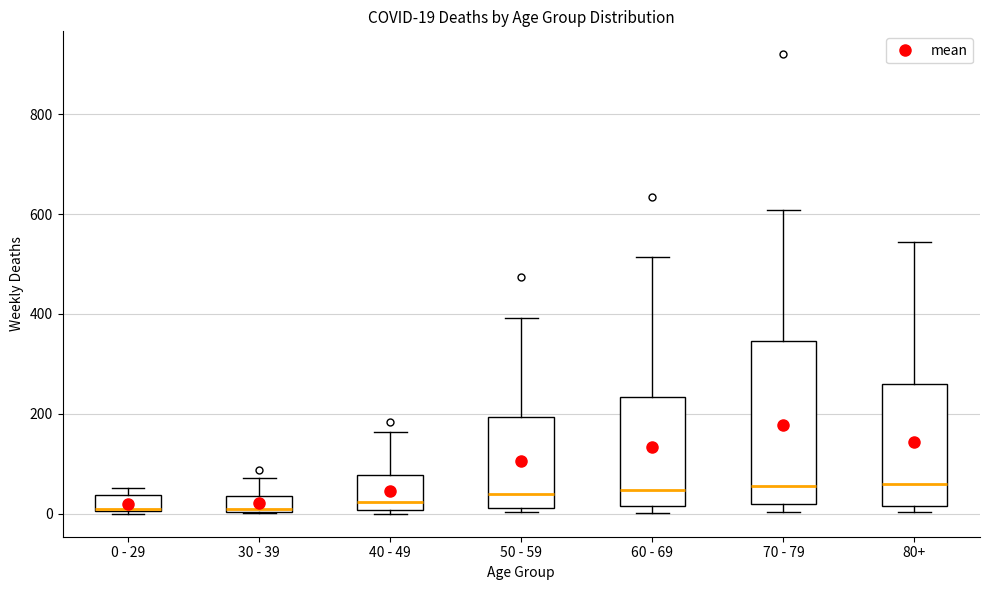

Comparing the boxes themselves (not the whiskers), which one is the tallest?

70 - 79